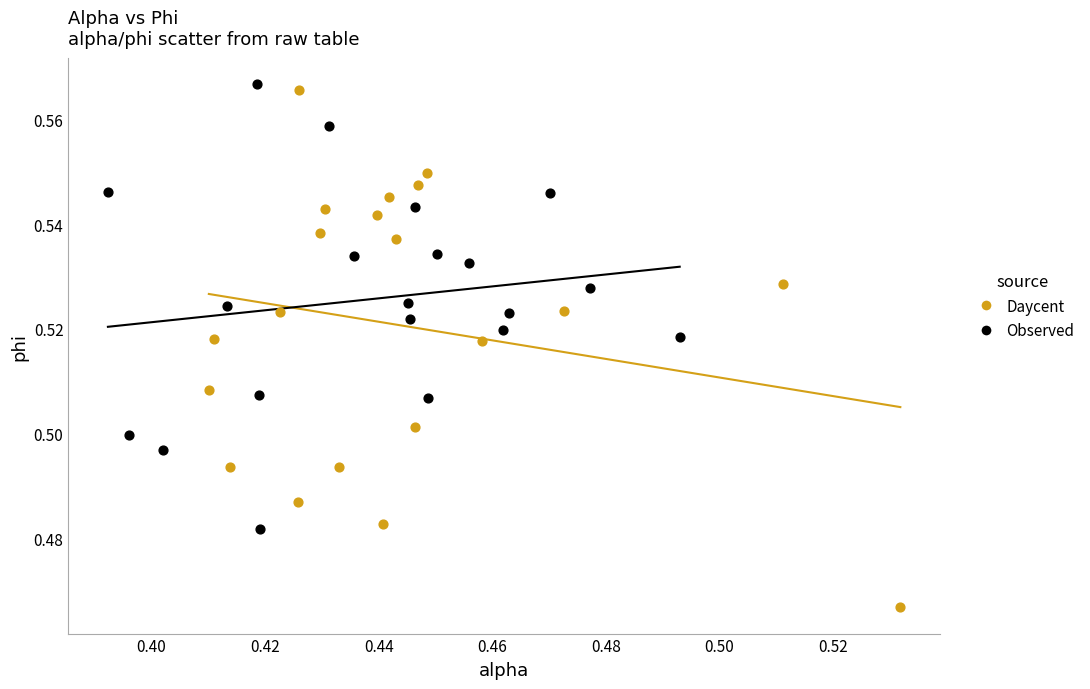

Which series has the widest spread of Y values?

Daycent